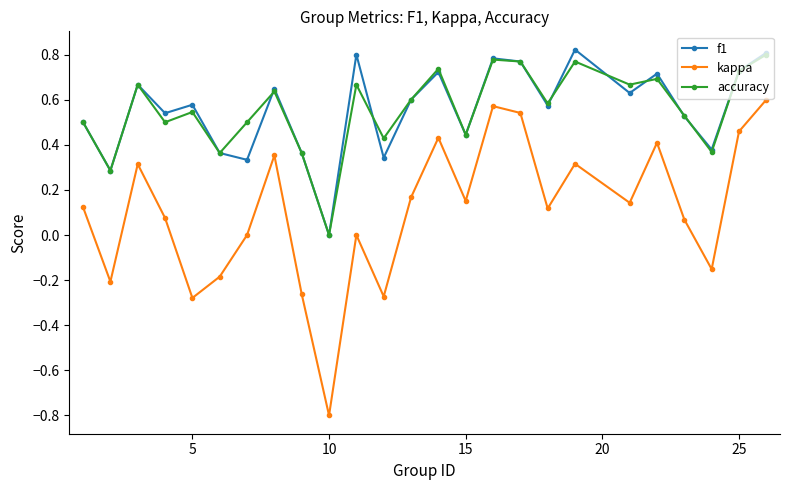

What are all the series names shown in the legend?

f1, kappa, accuracy